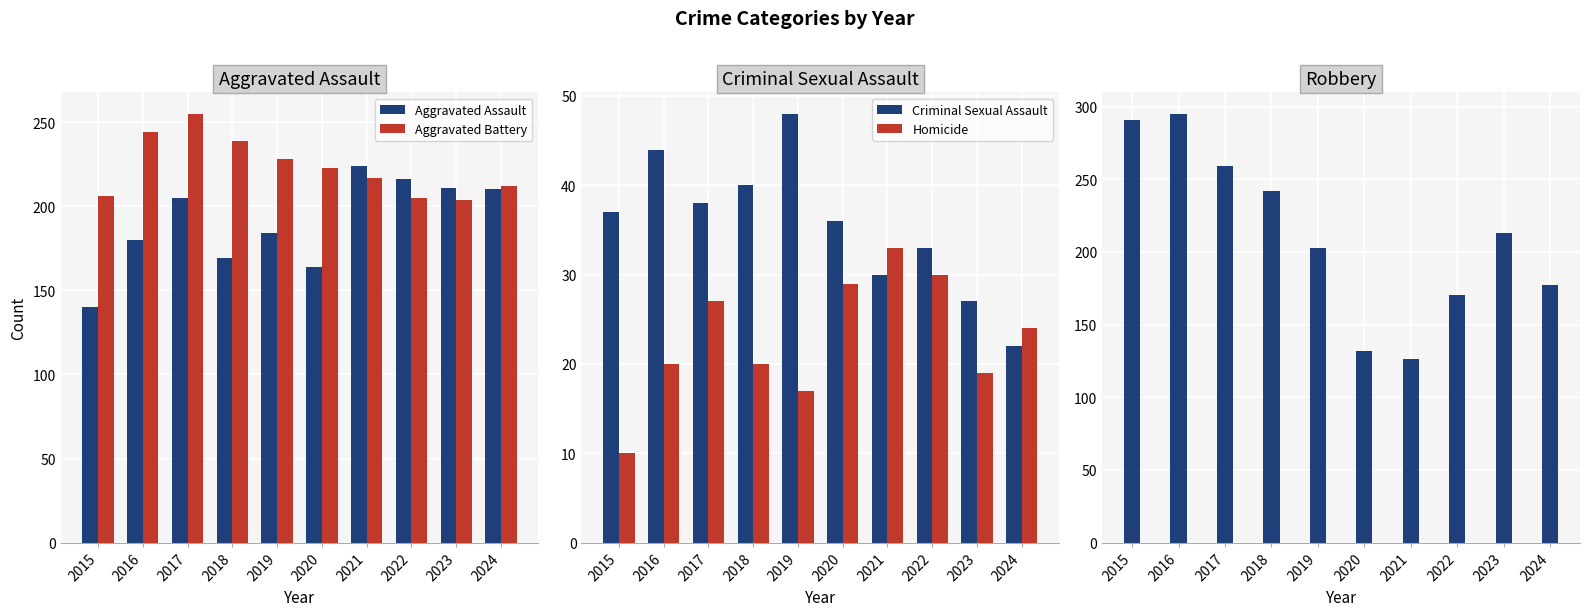

The Robbery series shows 259 at 2017. True or false?

True